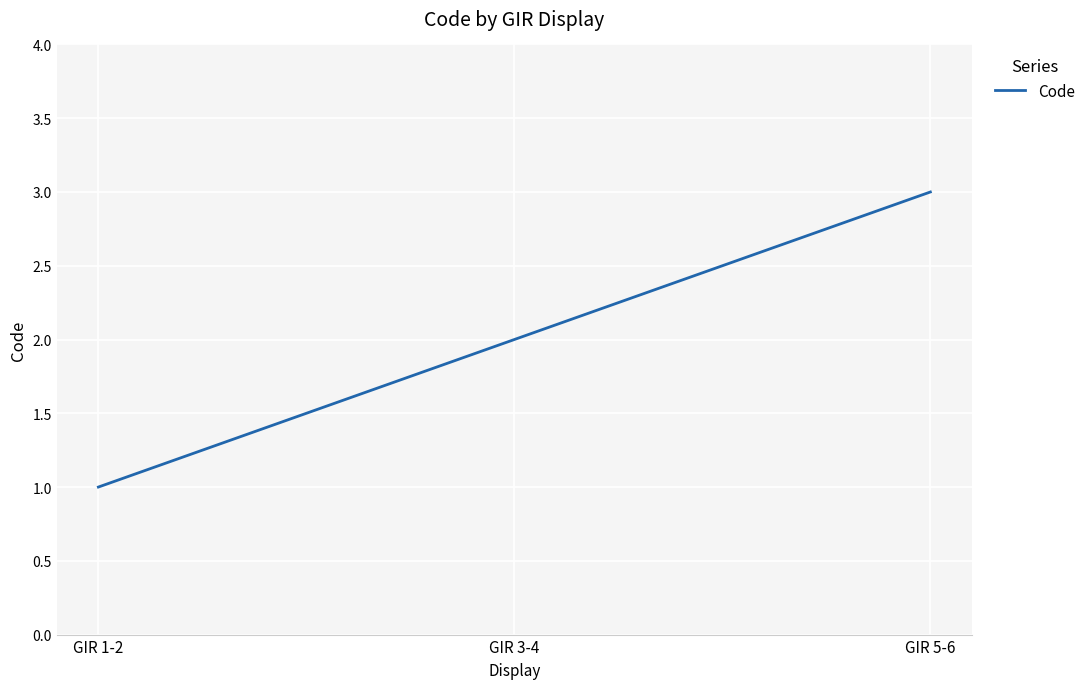

What is the change in value from GIR 1-2 to GIR 5-6?

+2